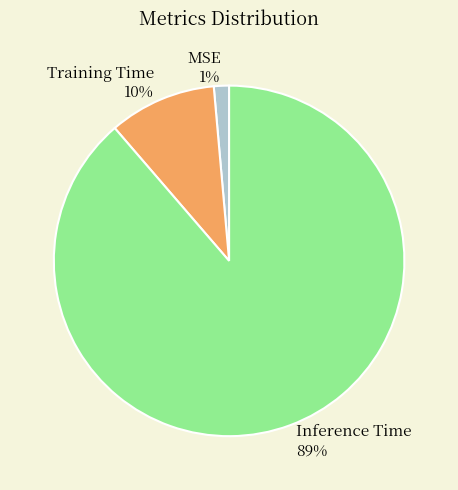

What percentage is the Inference Time slice, to the nearest percent?

89%